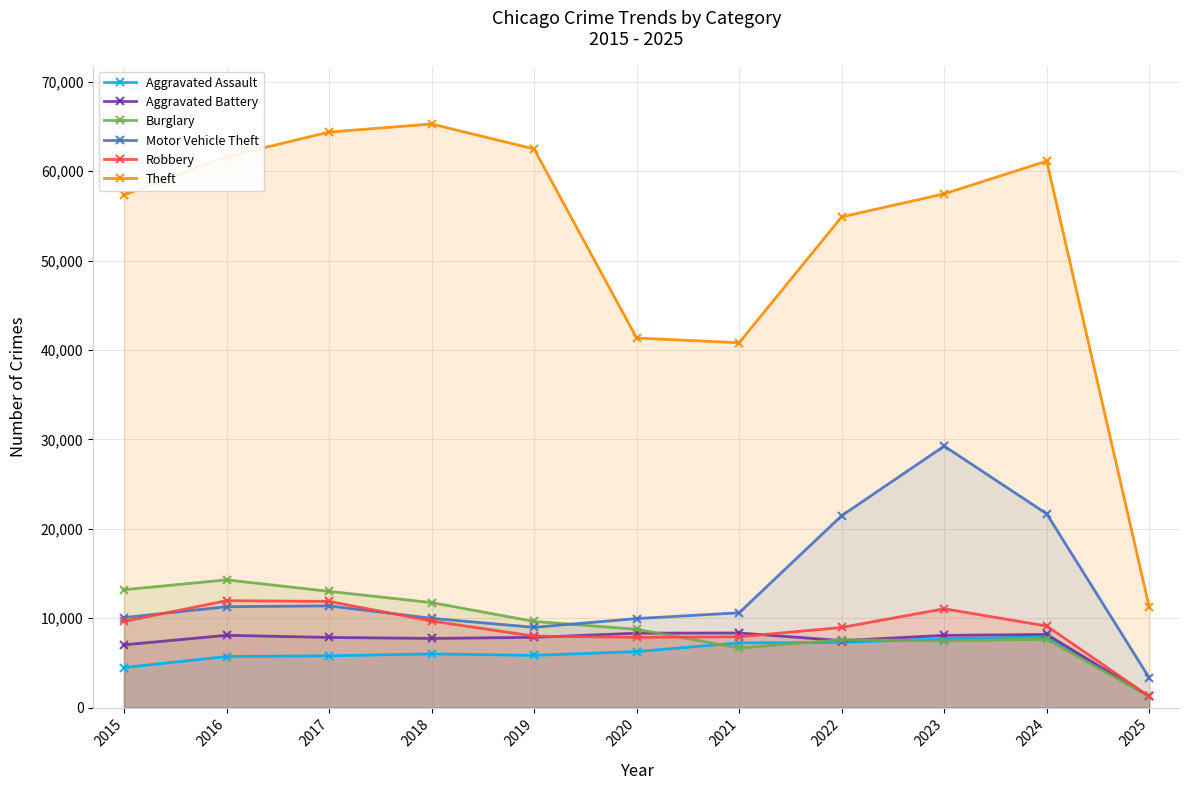

What is the value of the Aggravated Battery point at the 4th from the left?

7735